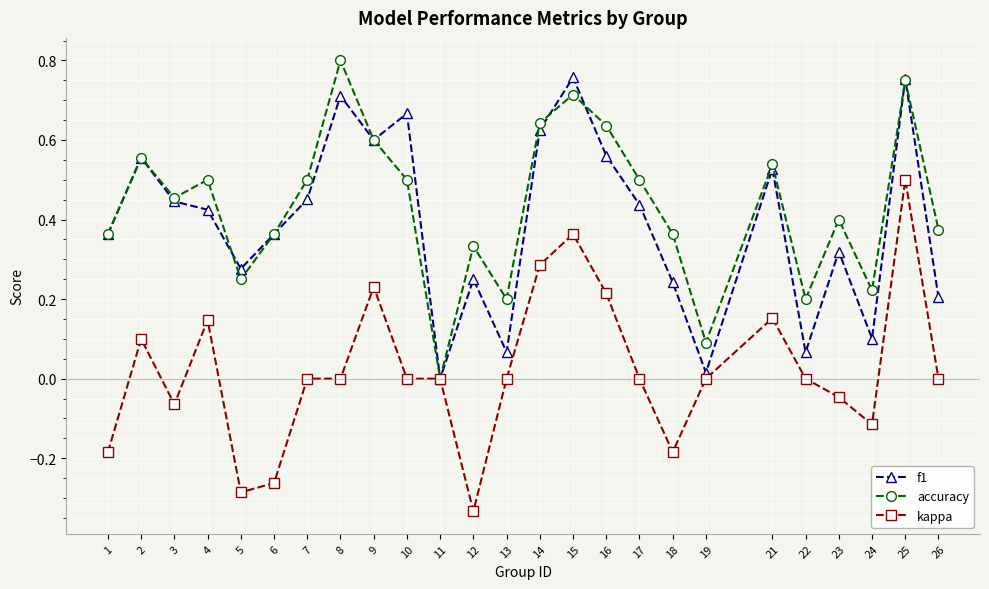

How many interior local valleys does the f1 series have?

7